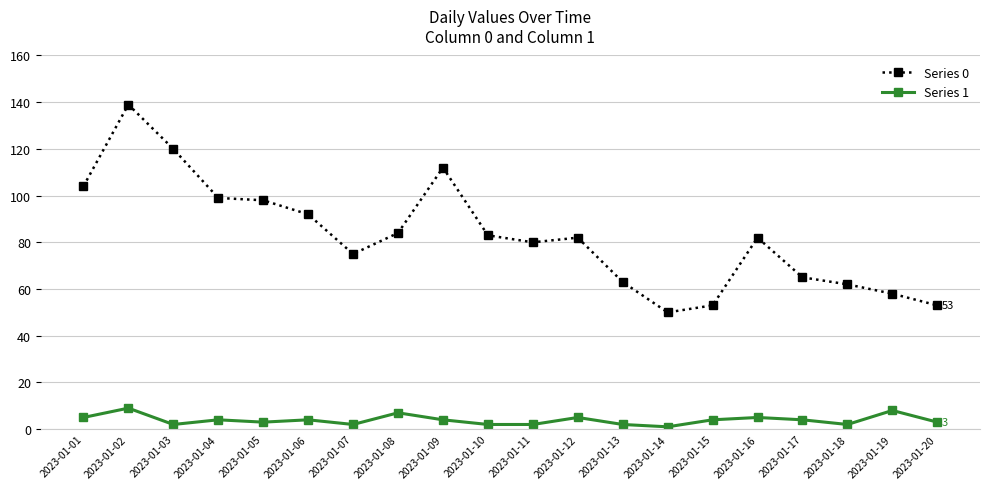

The Series 1 series shows 5 at 2023-01-16. True or false?

True